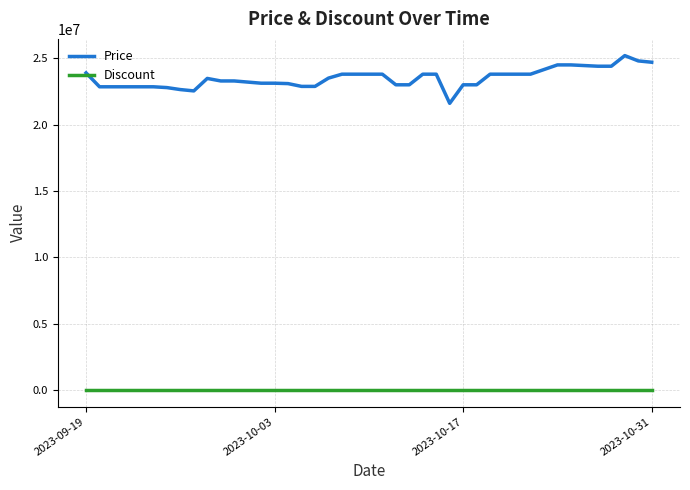

What is the difference between the maximum and minimum values in the Price series?

3598380